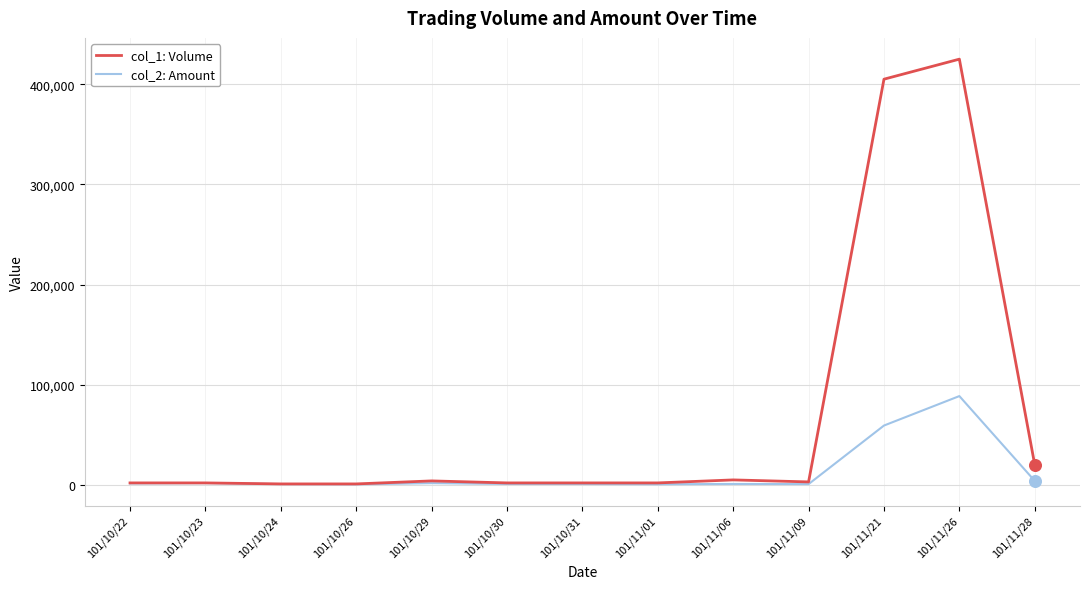

At how many categories does at least one series exceed 161277?

2